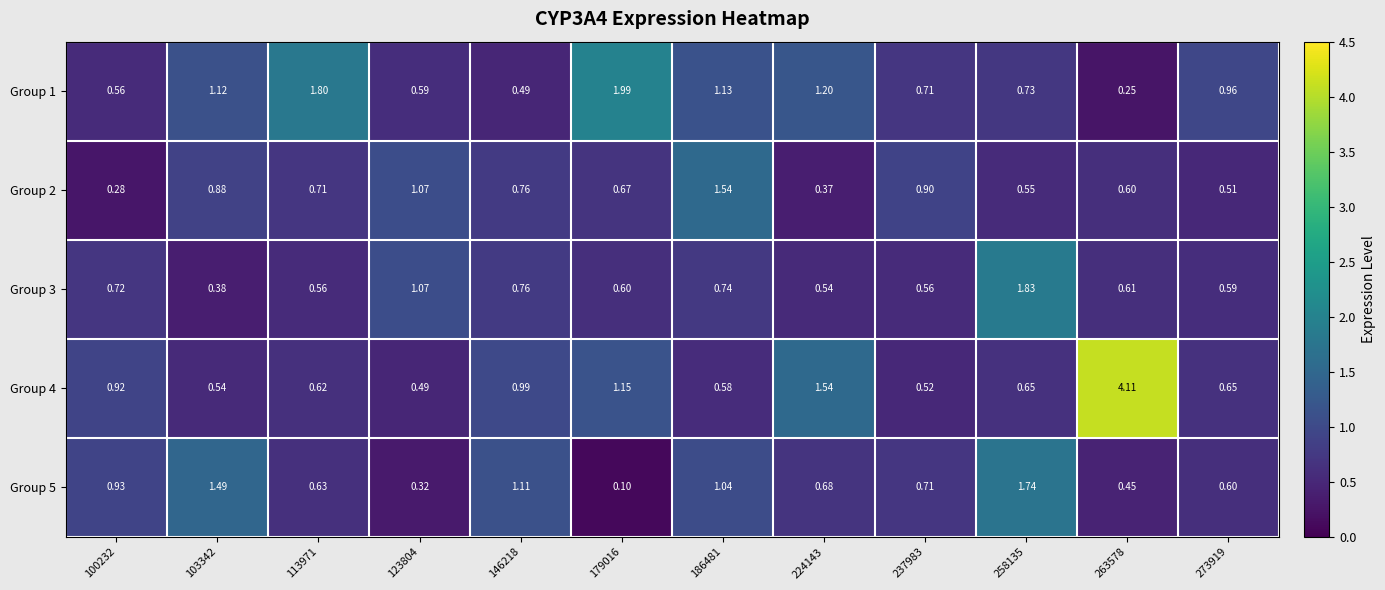

Is the value of Group 3 at 100232 greater than the value of Group 1 at 237983?

Yes